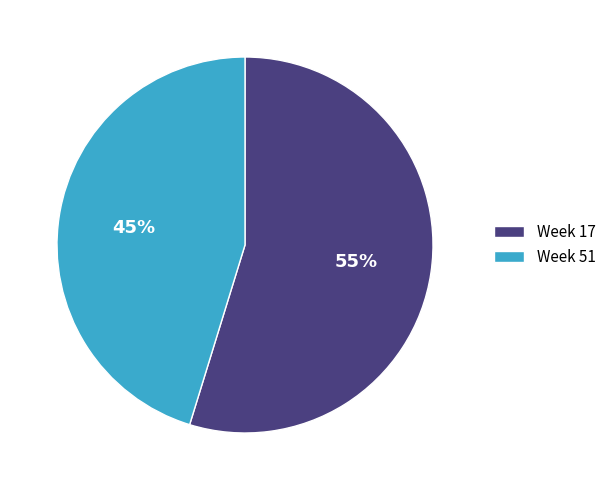

Approximately how many times larger is the value at Week 51 compared to Week 17?

0.8